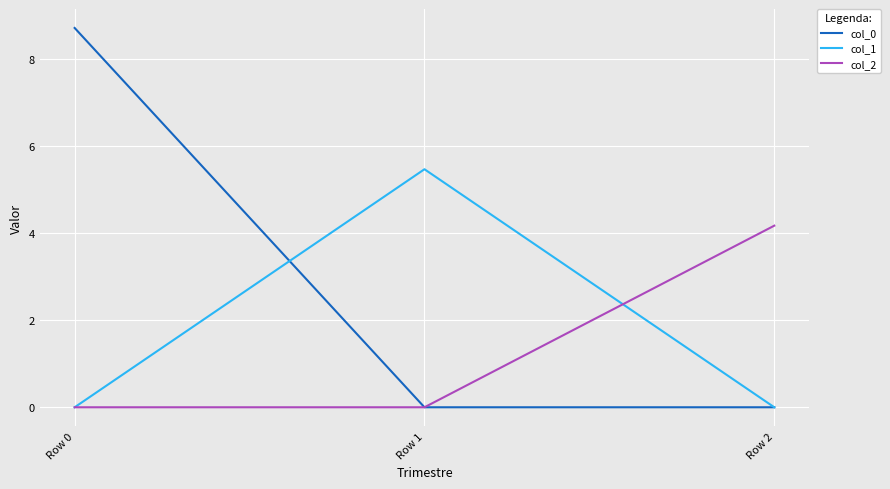

How many lines are shown in the chart?

3